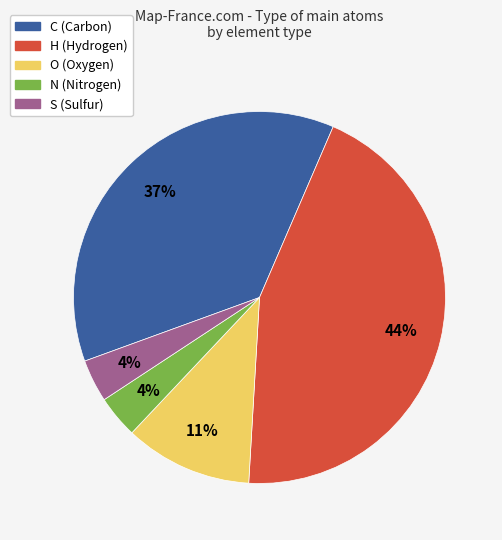

Is S the majority of the pie?

No